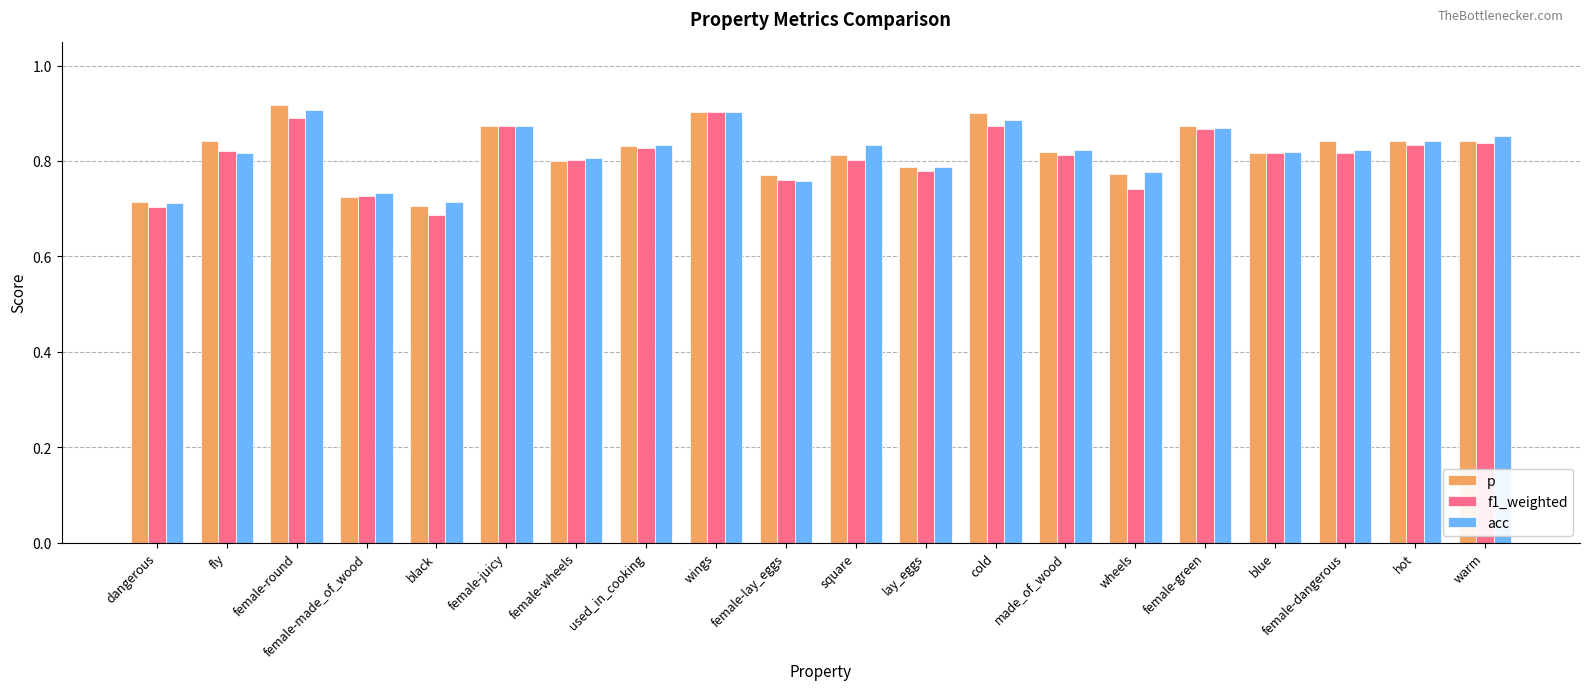

True or false: p has a value of 0.8 at used_in_cooking.

True